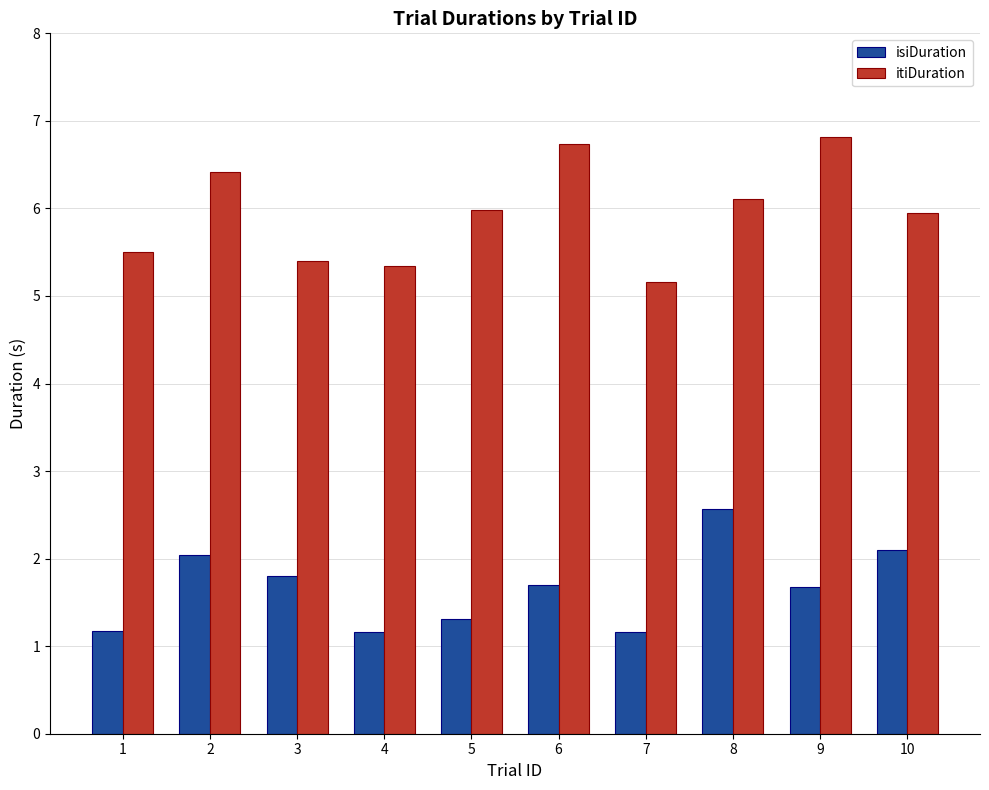

What are all the series names shown in the legend?

isiDuration, itiDuration